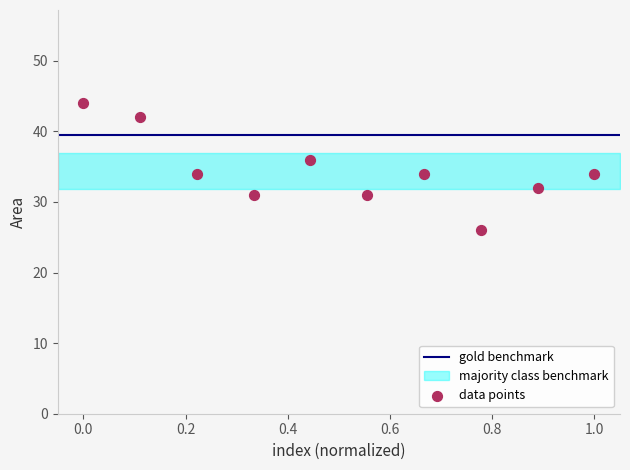

What is the range of Y values (max minus min)?

18